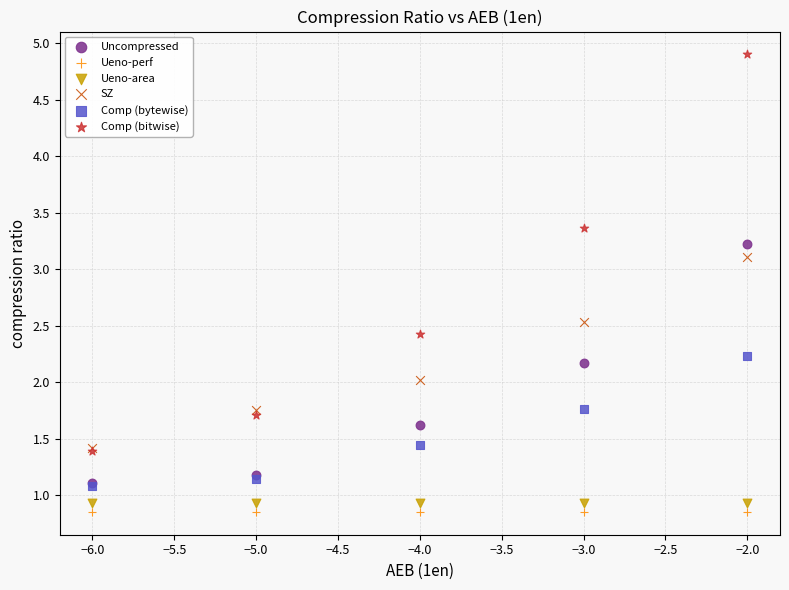

In the Comp (bitwise) series, what Y value is closest to 3?

3.4